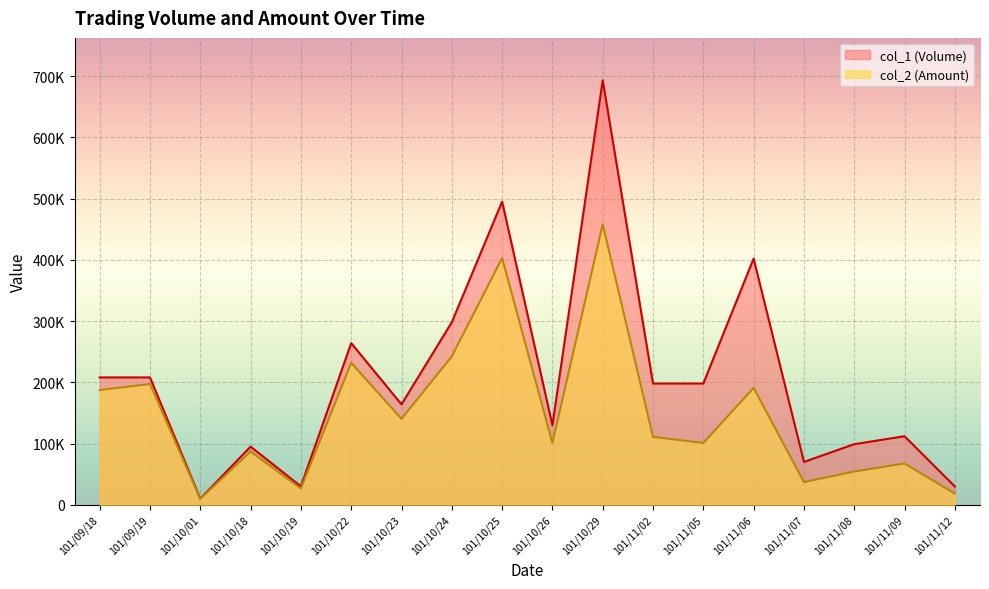

Where does the col_1 (Volume) series first go above 198000?

101/09/18